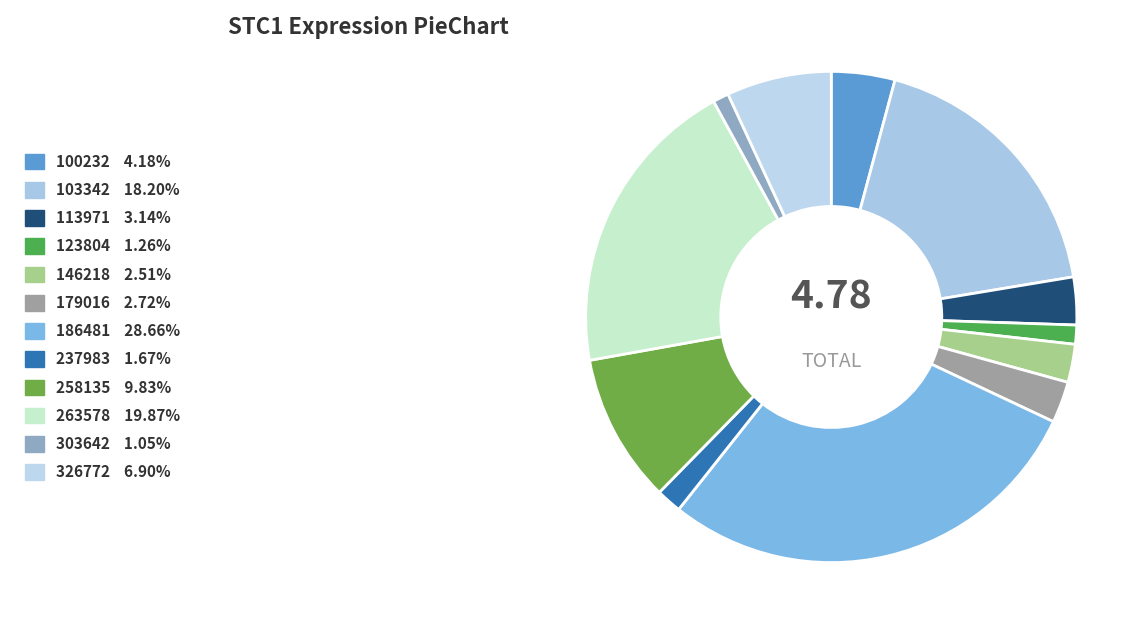

True or false: 237983 accounts for 2% of the total.

True